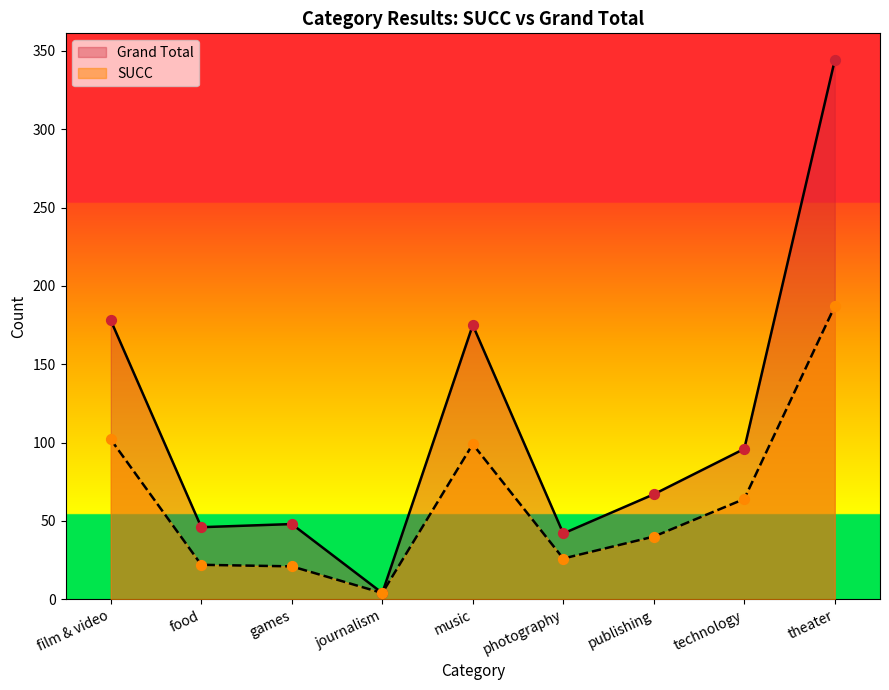

Which series has the largest Y range (max minus min)?

Grand Total